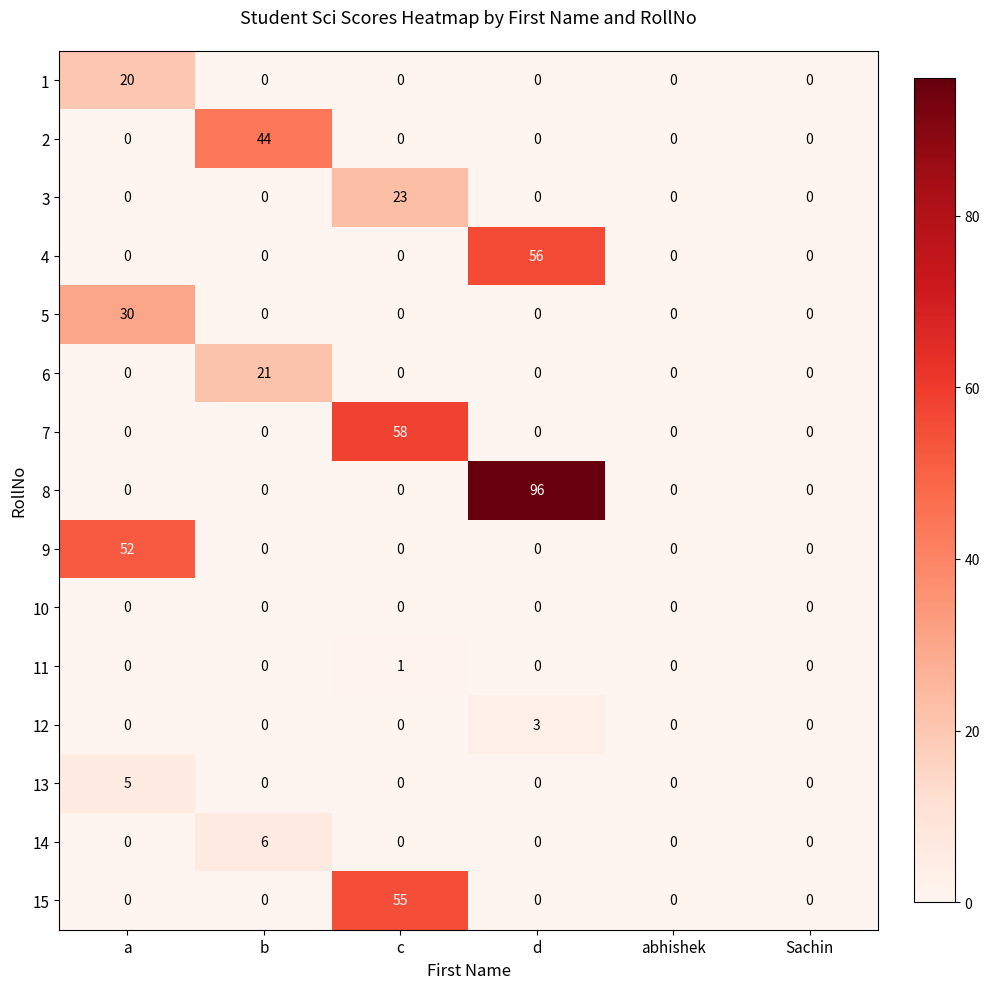

Which series changed the most between a and abhishek?

9